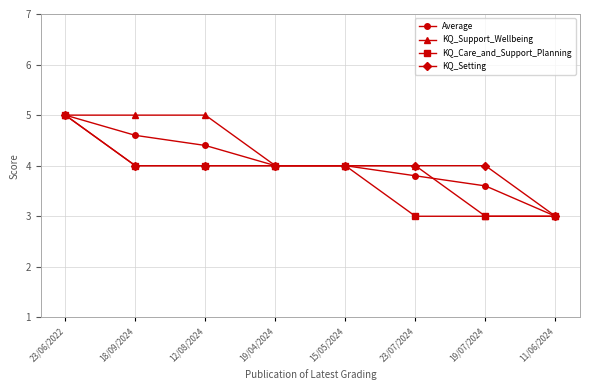

What is the difference between the highest and lowest values at 23/07/2024?

1.0